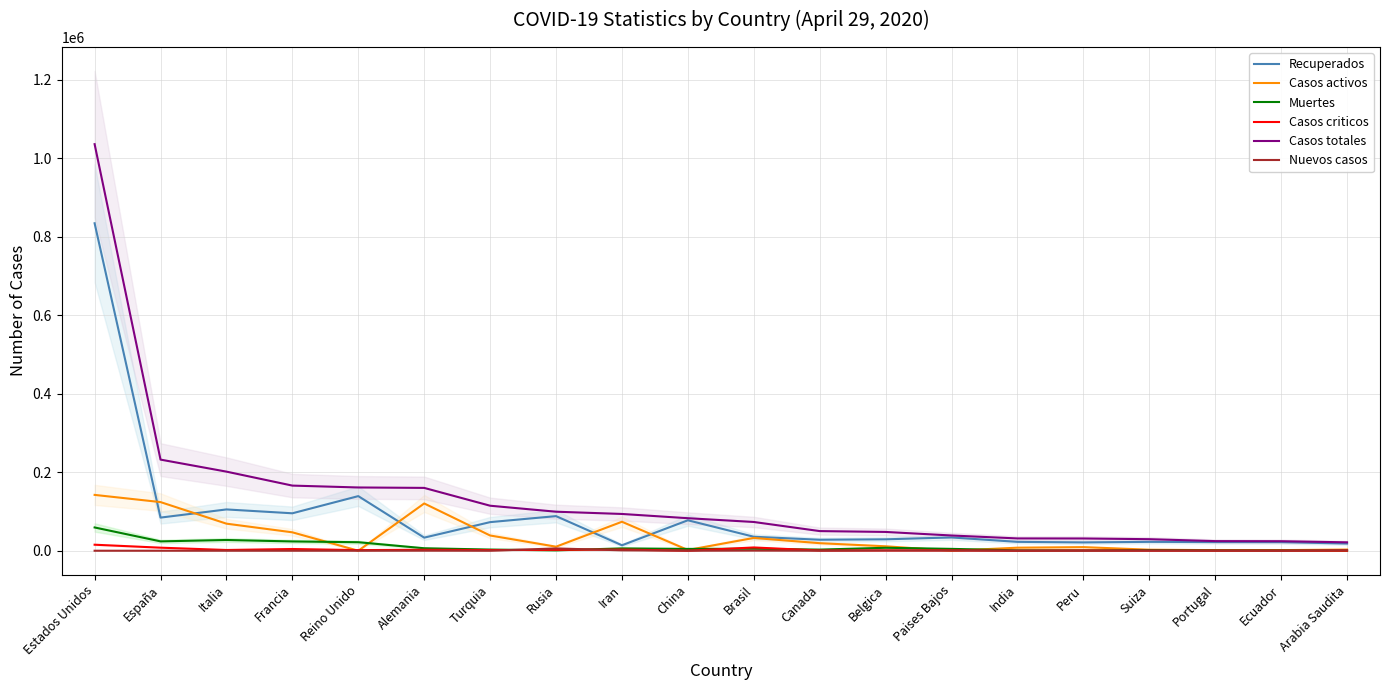

The Casos totales series shows 17421 at Peru. True or false?

False